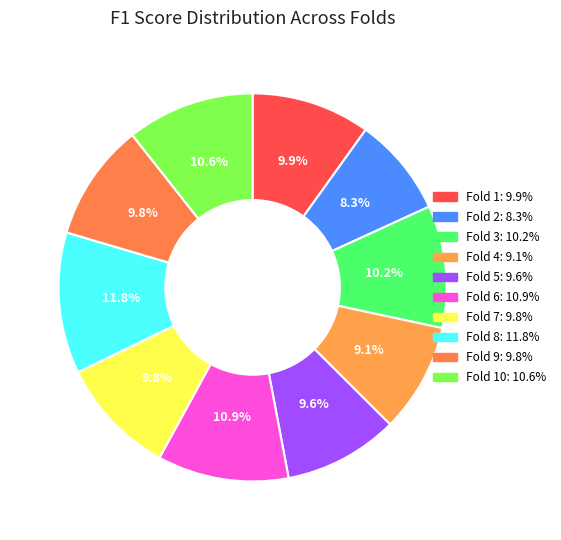

How many slices are in this pie chart?

10